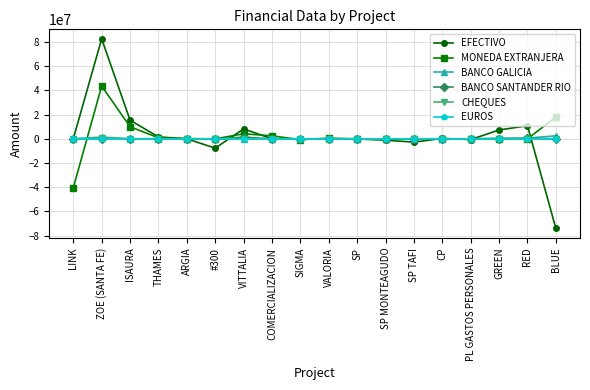

The MONEDA EXTRANJERA series shows 0.0 at PL GASTOS PERSONALES. True or false?

True